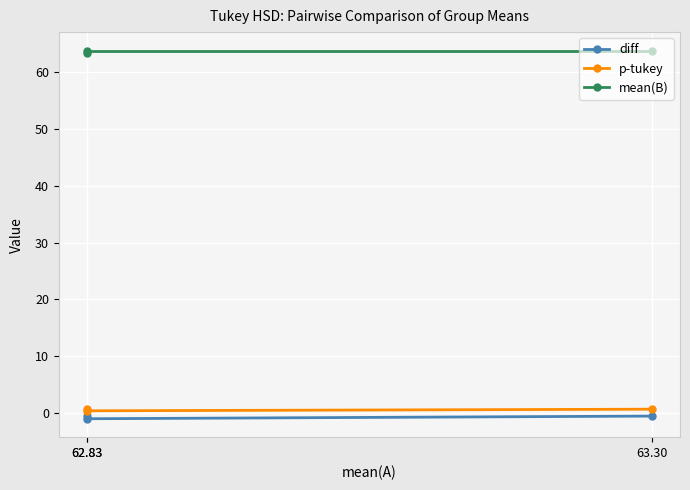

At how many categories does at least one series exceed 60?

3